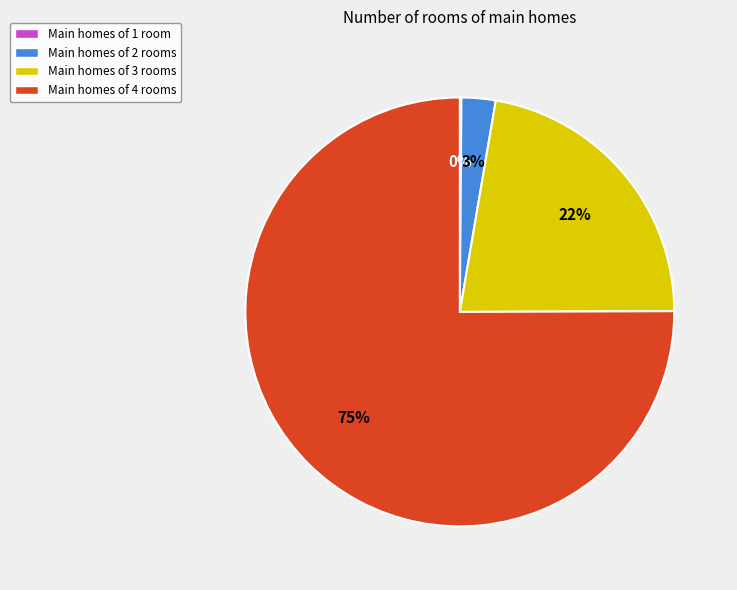

True or false: Main homes of 3 rooms accounts for 9% of the total.

False